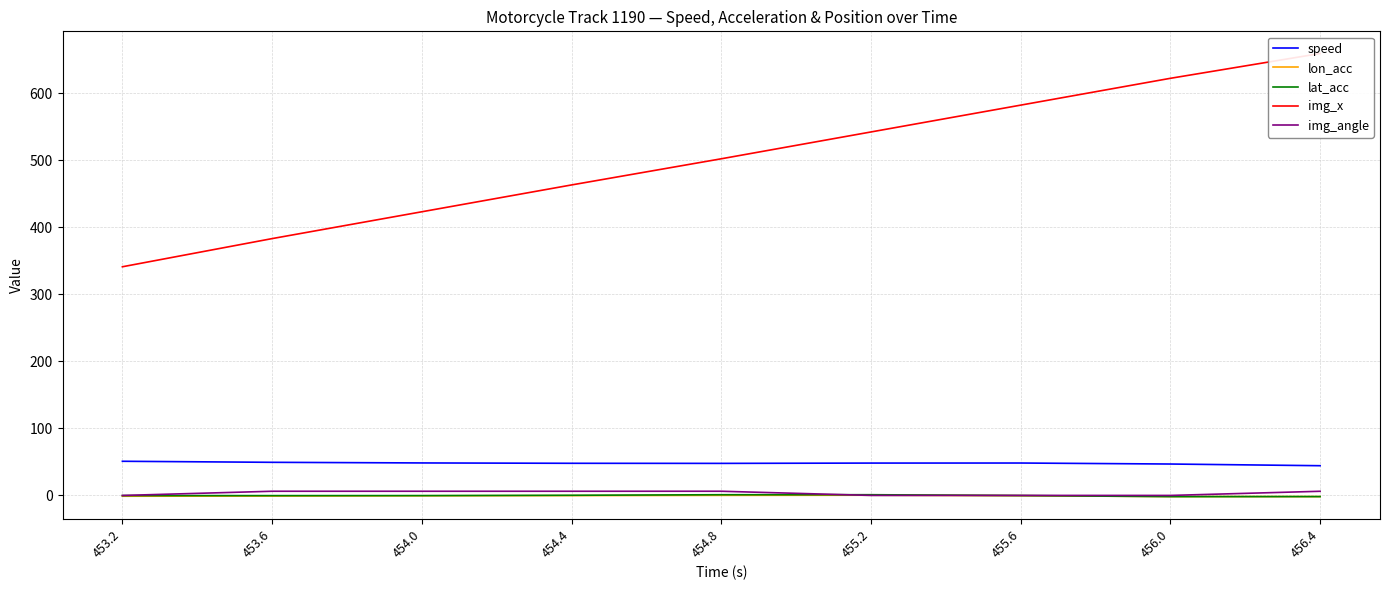

List the series in order of their peak value, highest first.

img_x, speed, img_angle, lat_acc, lon_acc